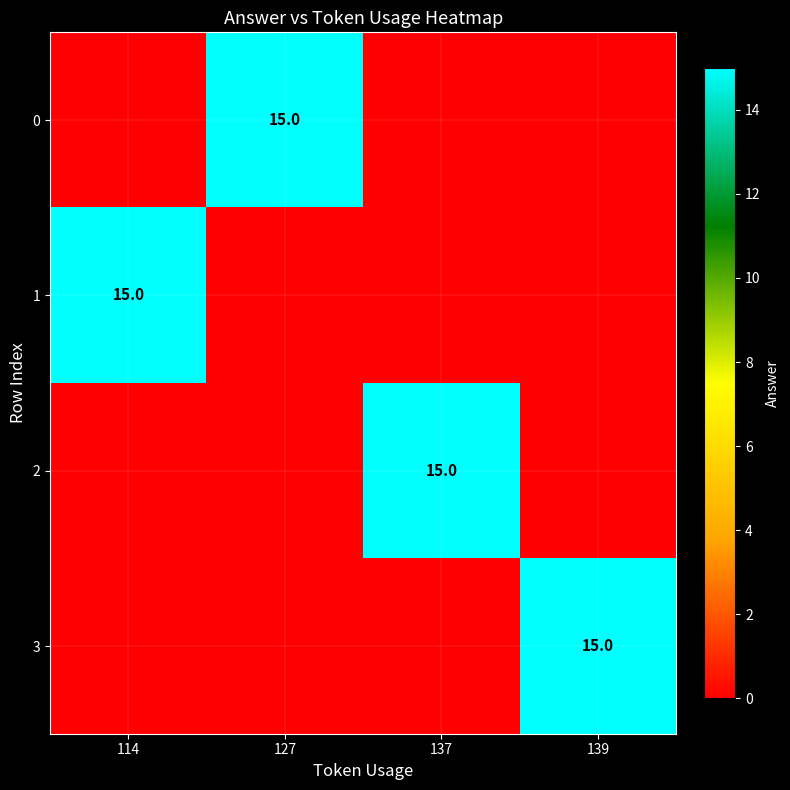

Rank the series by their maximum value, from lowest to highest.

0, 1, 2, 3